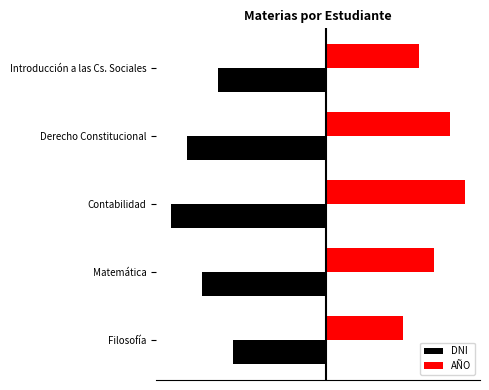

Which category has the lowest value in the DNI series?

Contabilidad